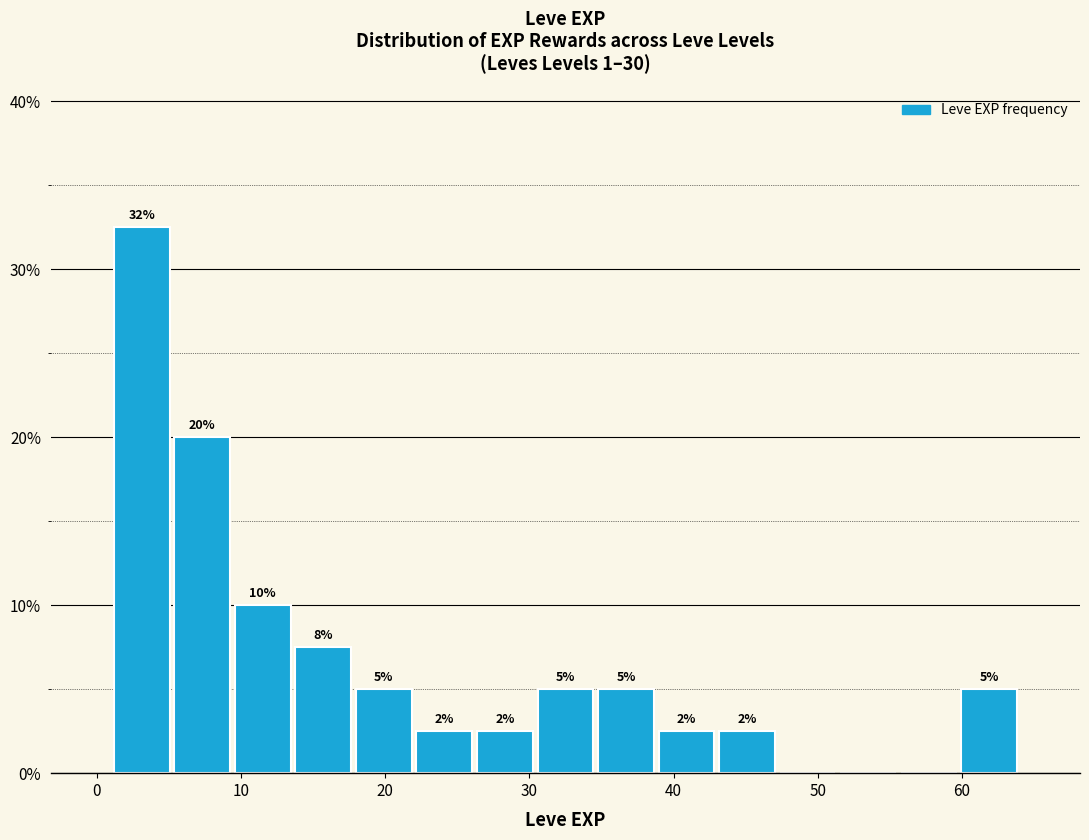

Over which range of the x-axis is the bar tallest?

1.0 to 5.2